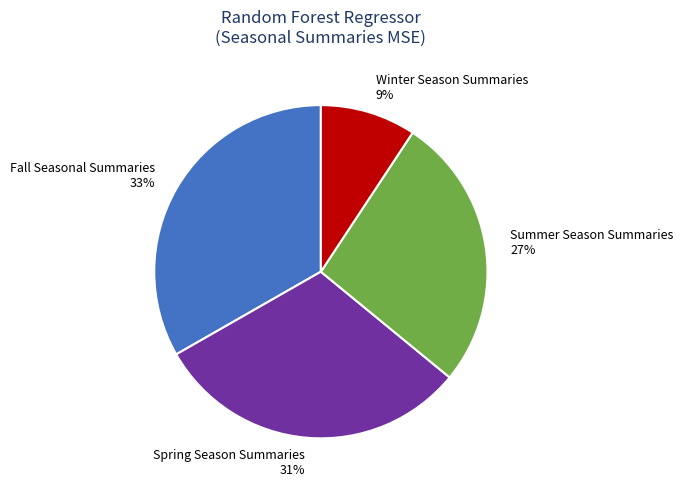

Is it true that Summer Season Summaries is 27% of the pie?

True